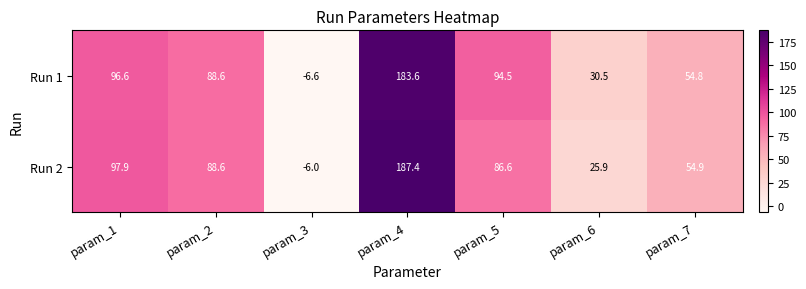

What is the sum of the Run 1 values at param_2 and param_1?

185.2